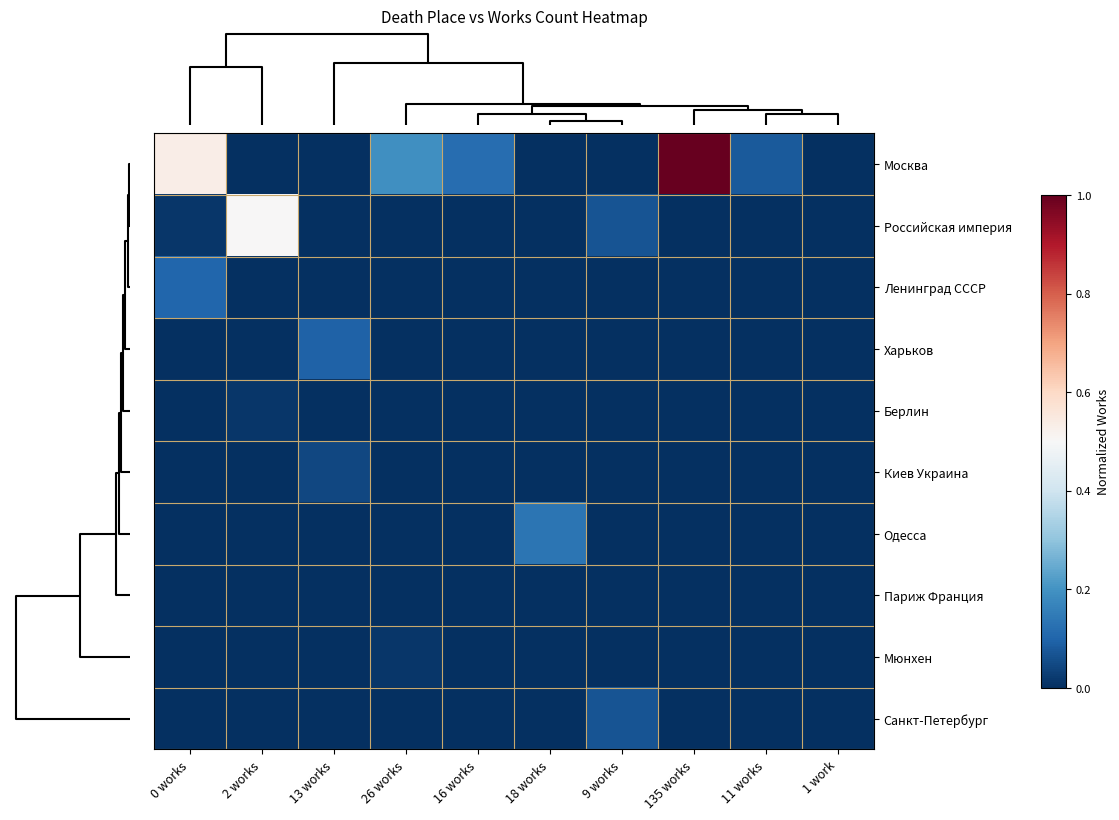

What is the difference between the highest and lowest values at 26 works?

0.2